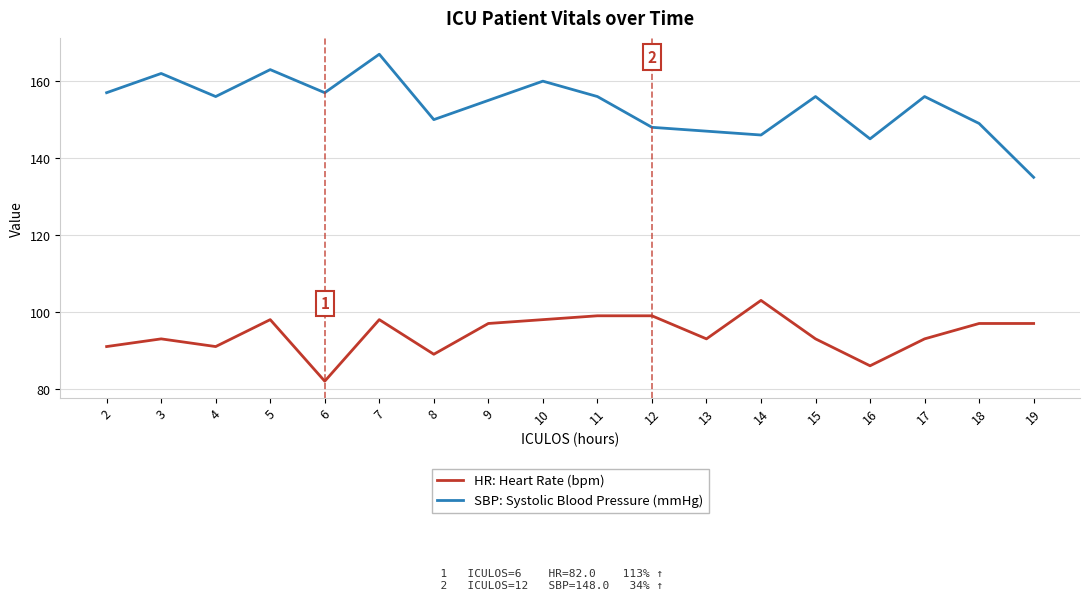

What is the difference between the highest and lowest values at 9?

58